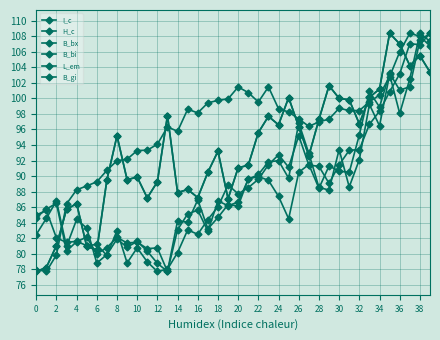

At which category is the sum across all series the highest?

38